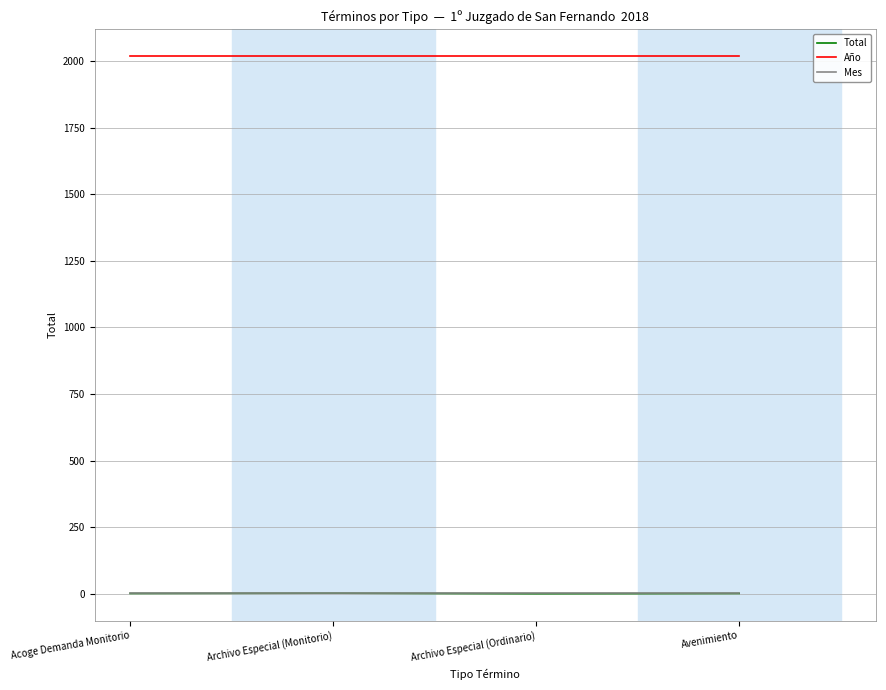

Is the value of Mes at Archivo Especial (Monitorio) greater than the value of Año at Avenimiento?

No